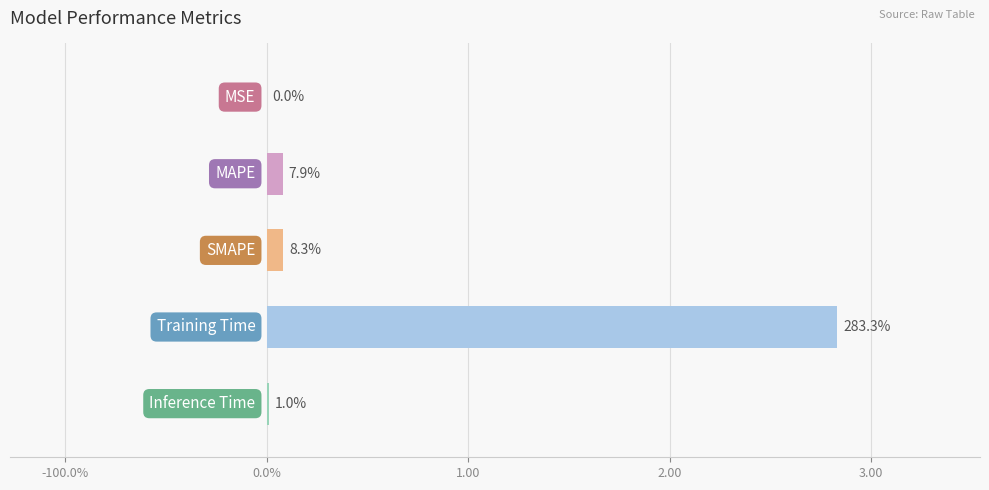

Are the bars horizontal?

Yes